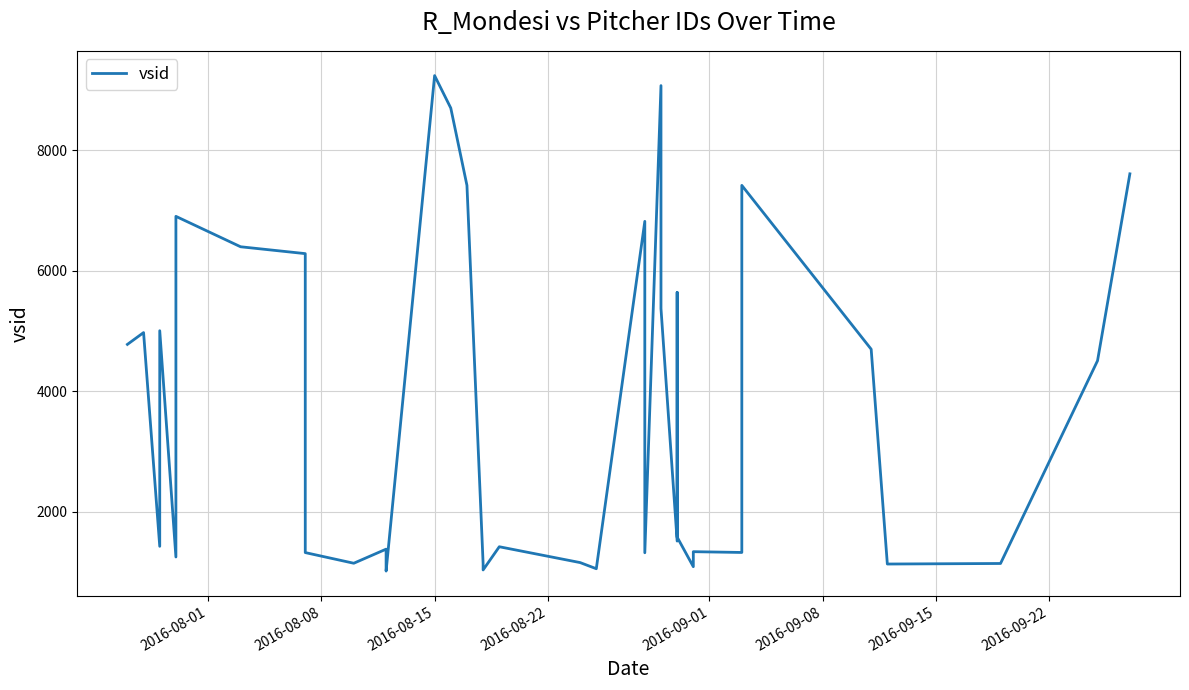

What is the average value?

3585